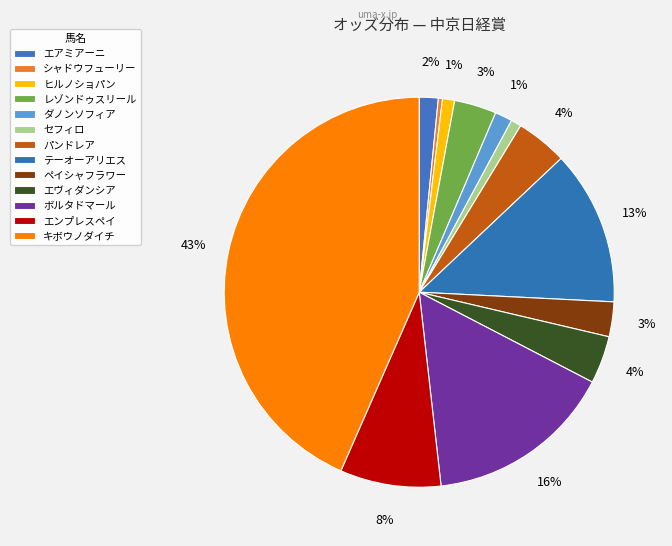

Which slice is the largest?

キボウノダイチ